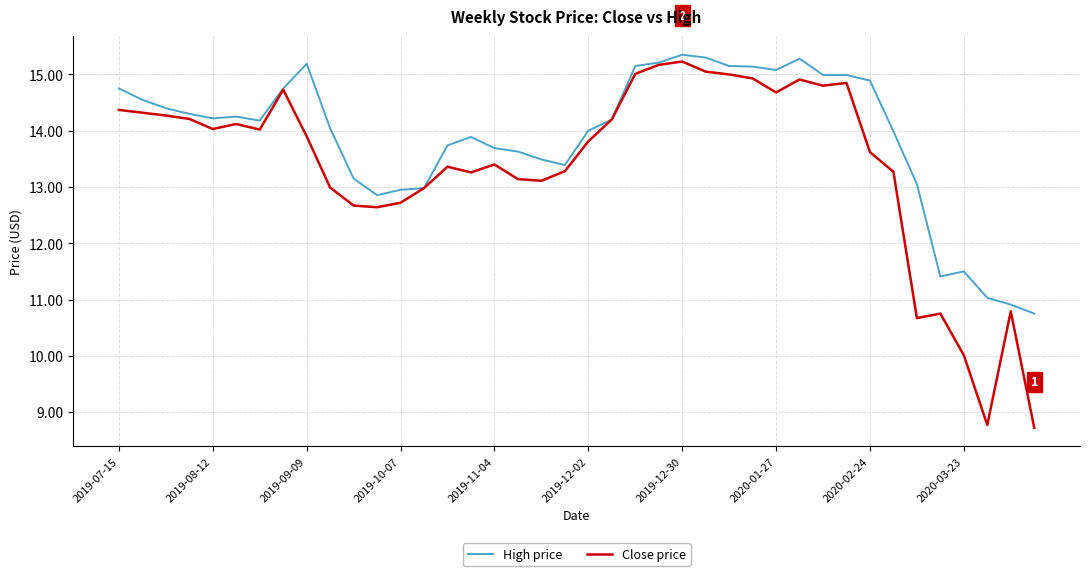

Which series has the largest range (max minus min)?

Close price